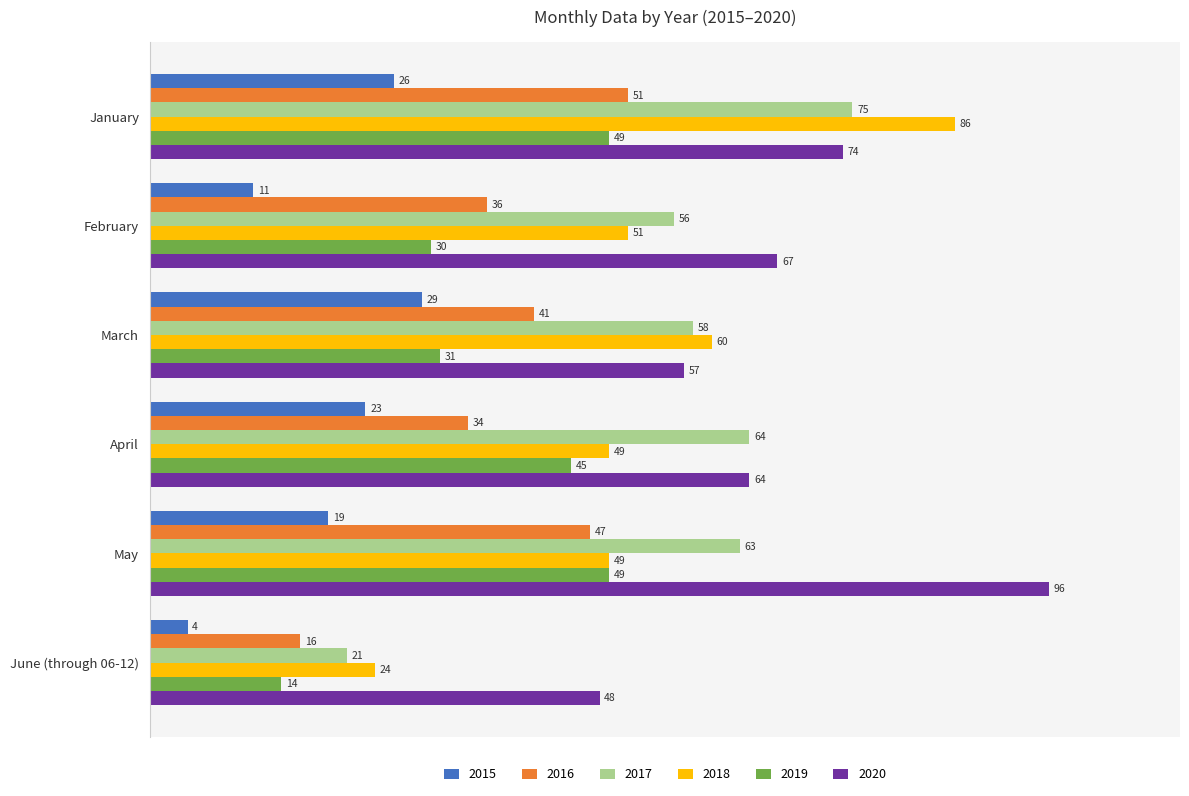

Which category has the lowest value across all series?

June (through 06-12)